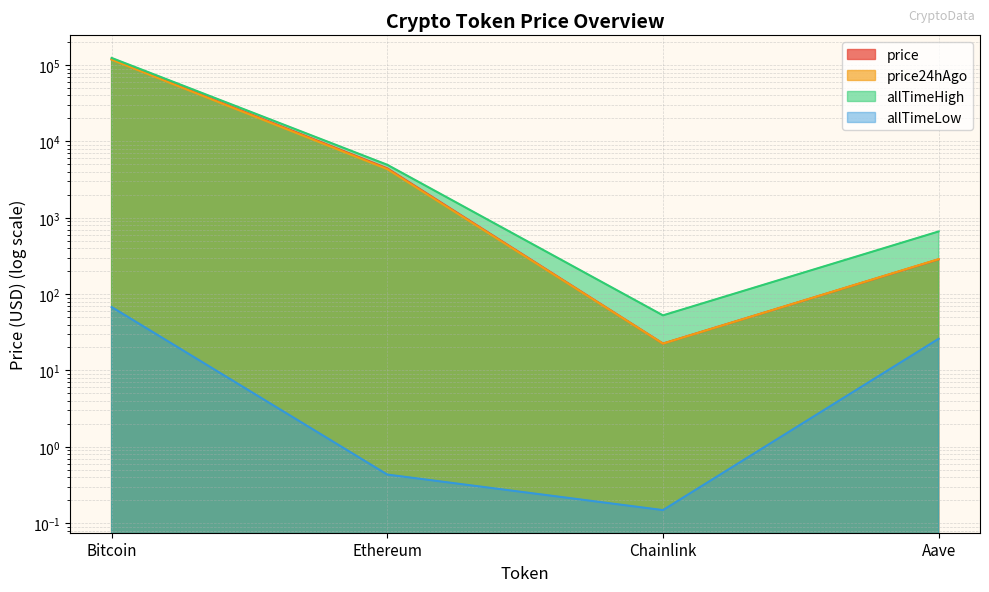

Is it true that price24hAgo equals 22.5 at Chainlink?

True